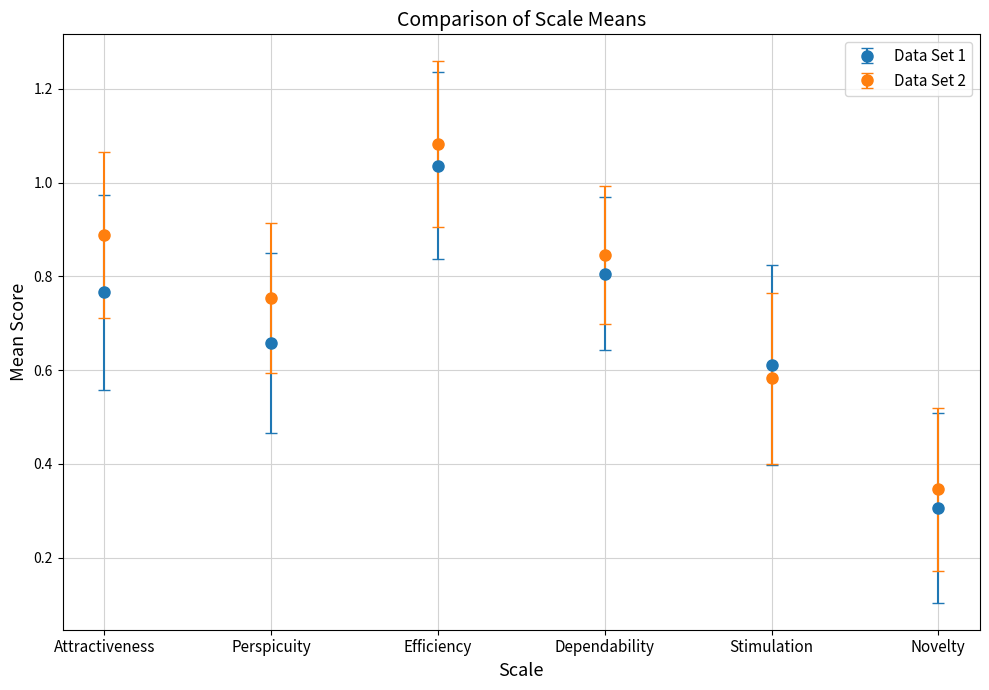

What are all the series names shown in the legend?

Data Set 1, Data Set 2